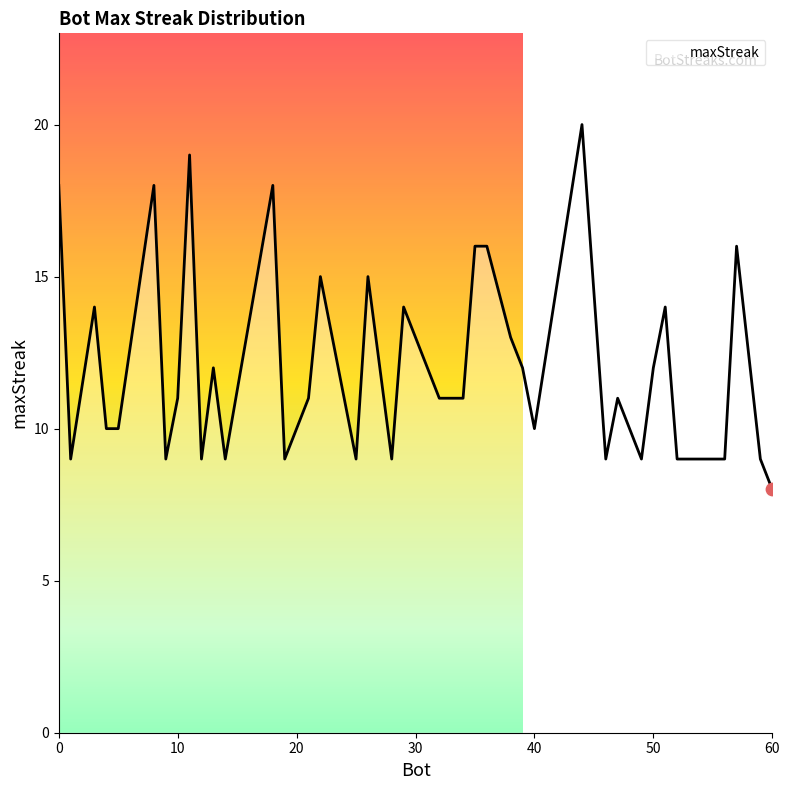

What is the smallest value displayed?

8